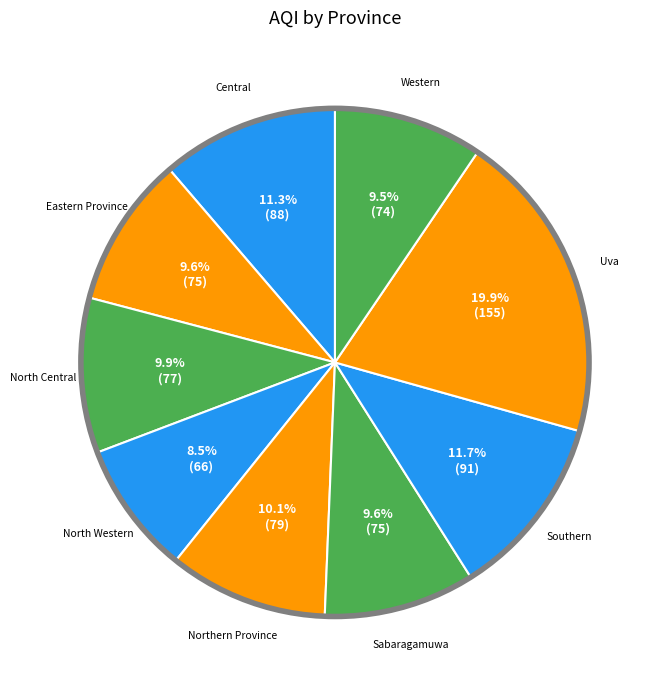

How many segments does this pie chart have?

9